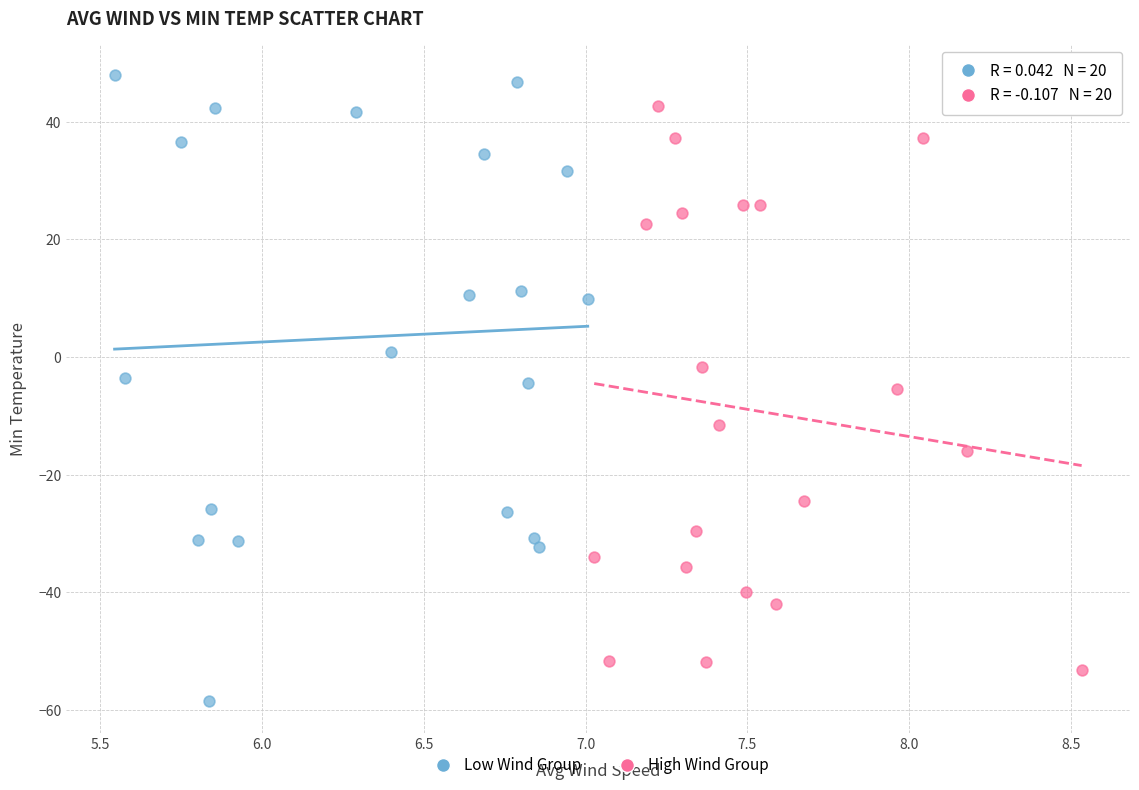

Which series has the widest spread of Y values?

Low Wind Group